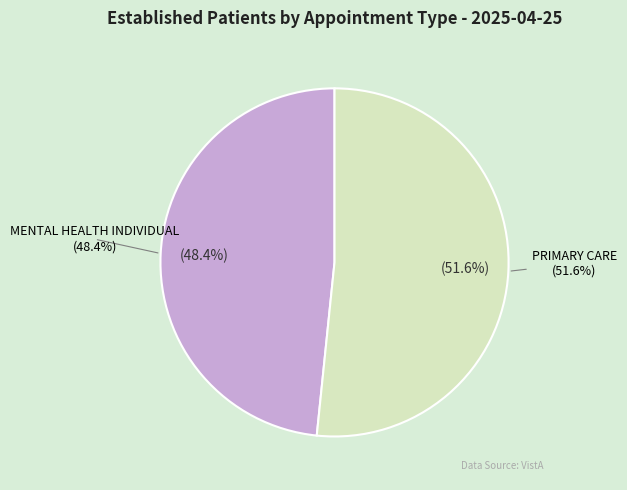

Rank the categories by value from highest to lowest.

PRIMARY CARE, MENTAL HEALTH INDIVIDUAL